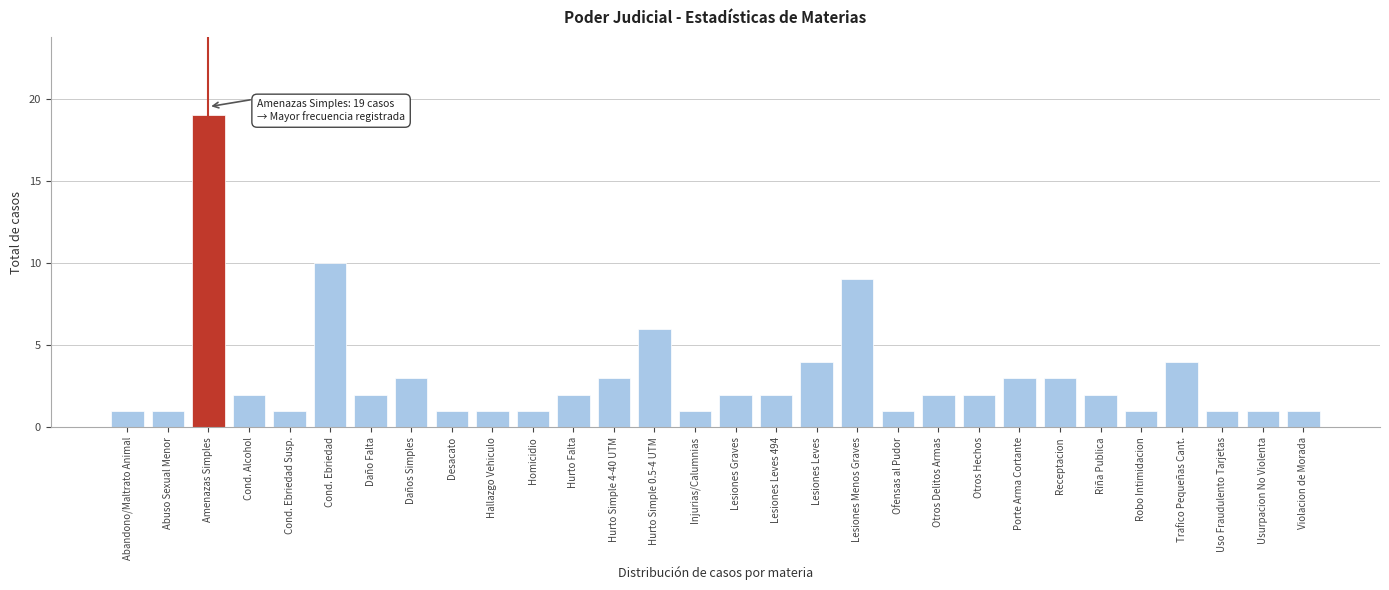

Reading left to right, what are all the values shown in this chart?

Abandono/Maltrato Animal=1	Abuso Sexual Menor=1	Amenazas Simples=19	Cond. Alcohol=2	Cond. Ebriedad Susp.=1	Cond. Ebriedad=10	Daño Falta=2	Daños Simples=3	Desacato=1	Hallazgo Vehiculo=1	Homicidio=1	Hurto Falta=2	Hurto Simple 4-40 UTM=3	Hurto Simple 0.5-4 UTM=6	Injurias/Calumnias=1	Lesiones Graves=2	Lesiones Leves 494=2	Lesiones Leves=4	Lesiones Menos Graves=9	Ofensas al Pudor=1	Otros Delitos Armas=2	Otros Hechos=2	Porte Arma Cortante=3	Receptacion=3	Riña Publica=2	Robo Intimidacion=1	Trafico Pequeñas Cant.=4	Uso Fraudulento Tarjetas=1	Usurpacion No Violenta=1	Violacion de Morada=1